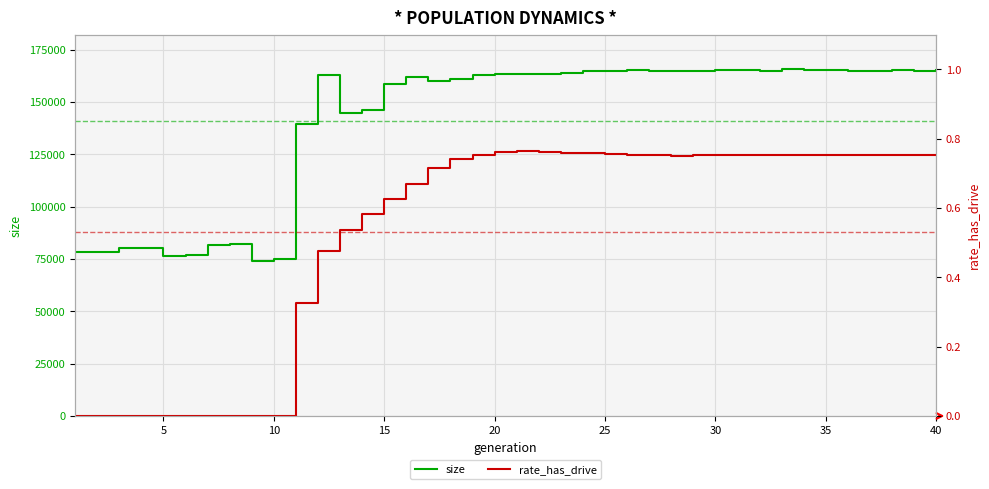

What is the lowest value of the size series?

73770